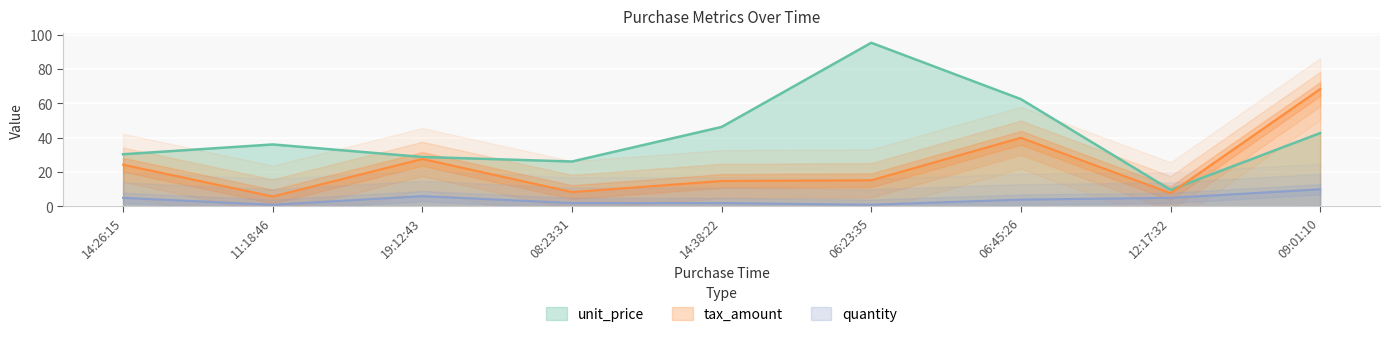

Rank the series at 08:23:31 from lowest to highest value.

quantity, tax_amount, unit_price